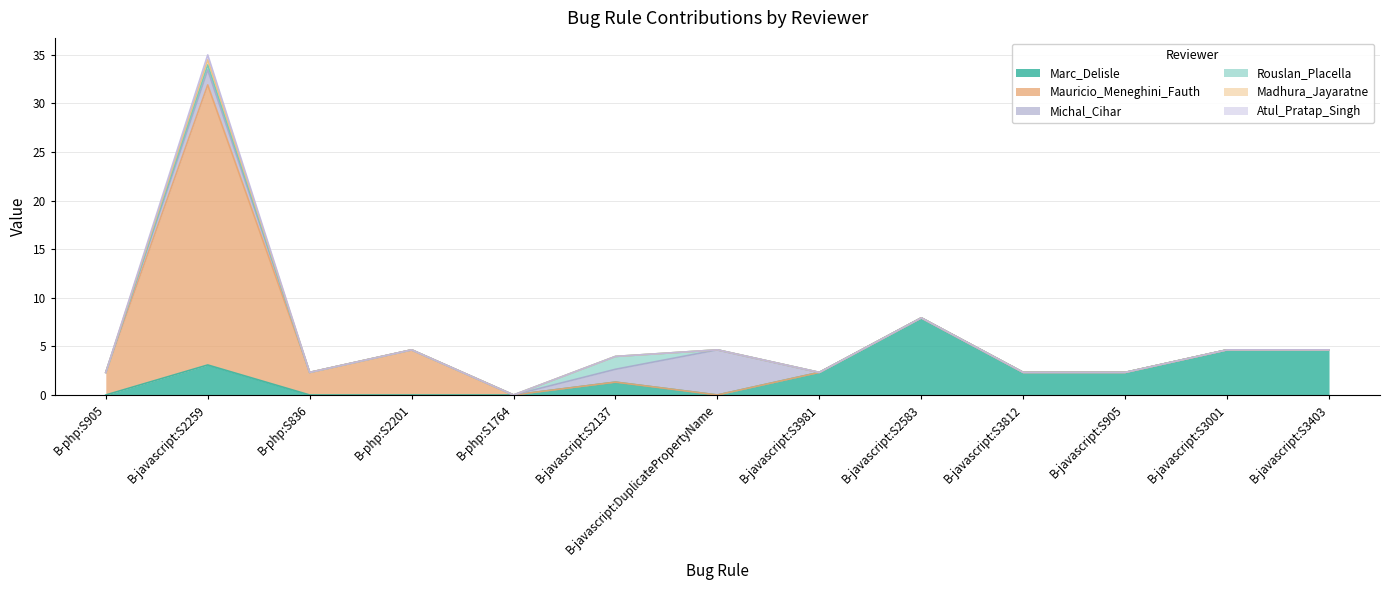

Is the value of Atul_Pratap_Singh at B-javascript:S3812 greater than the value of Michal_Cihar at B-javascript:S905?

No